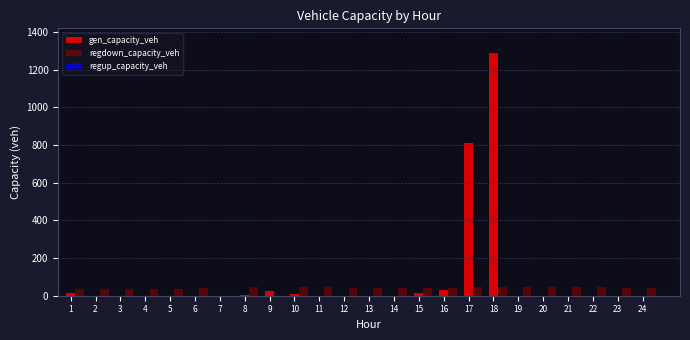

At which category is the sum across all series the highest?

18